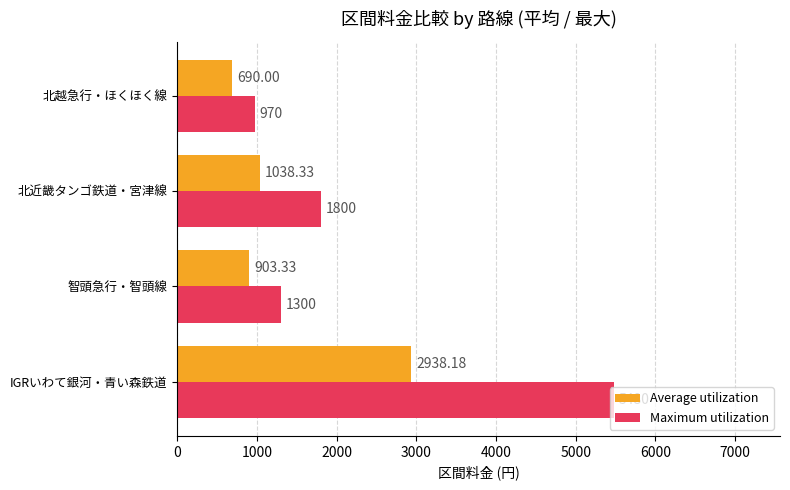

What is the sum of the Maximum utilization values at IGRいわて銀河・青い森鉄道 and 北近畿タンゴ鉄道・宮津線?

7280.0